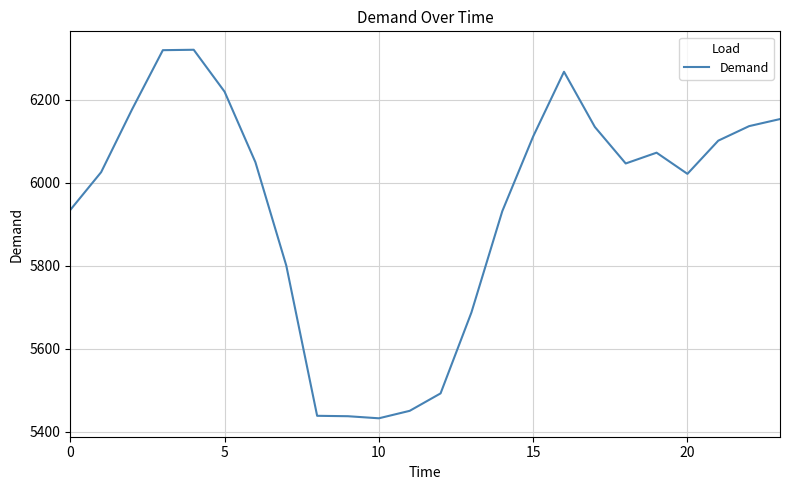

What is the difference between the maximum and minimum values?

888